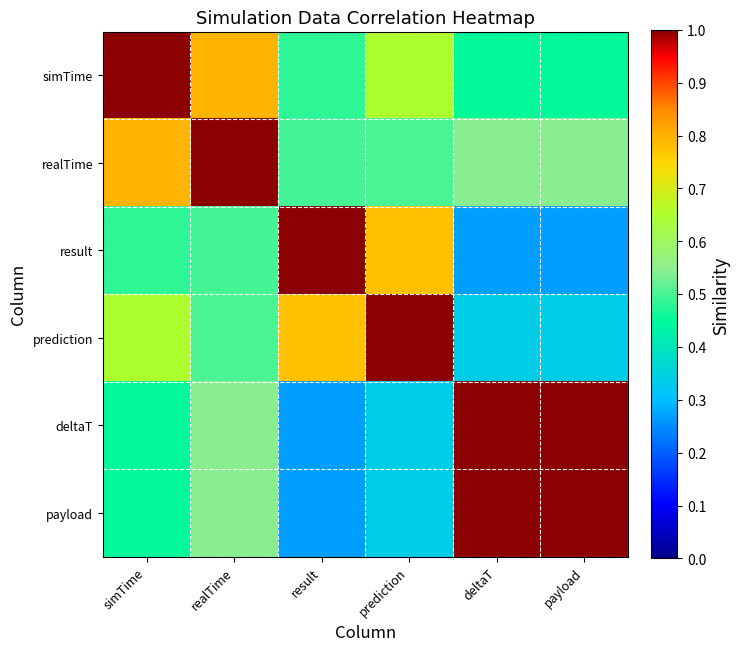

What is the spread (max minus min) of values at simTime?

0.5